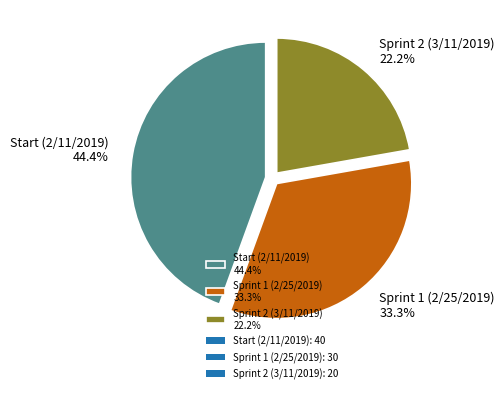

To the nearest percent, what portion does Start (2/11/2019) represent?

44%